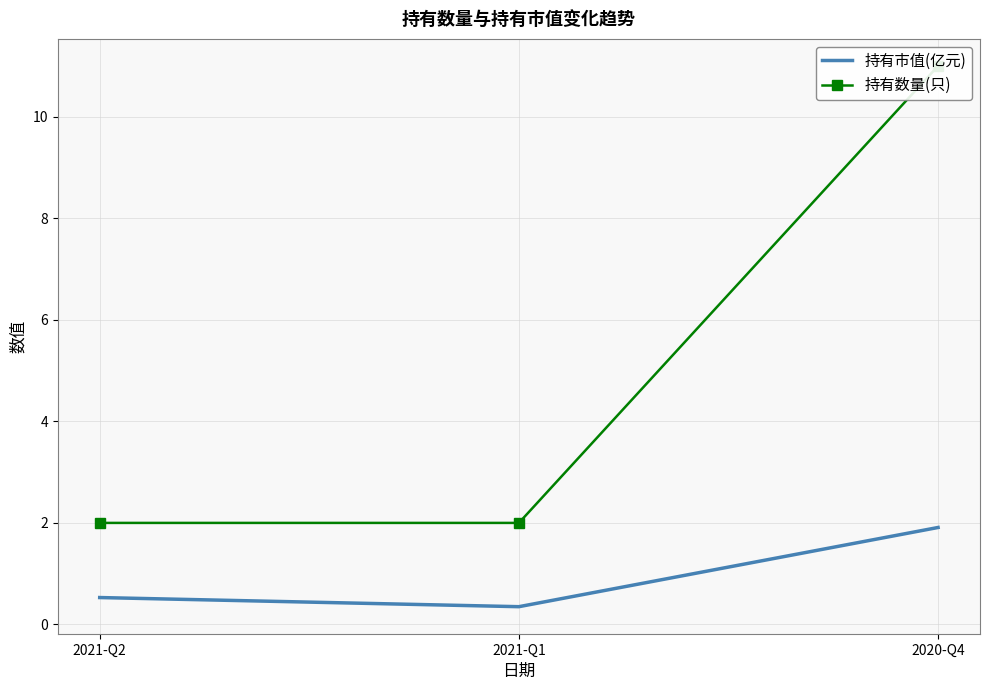

Is the value of 持有数量(只) at 2021-Q2 greater than the value of 持有市值(亿元) at 2021-Q1?

Yes